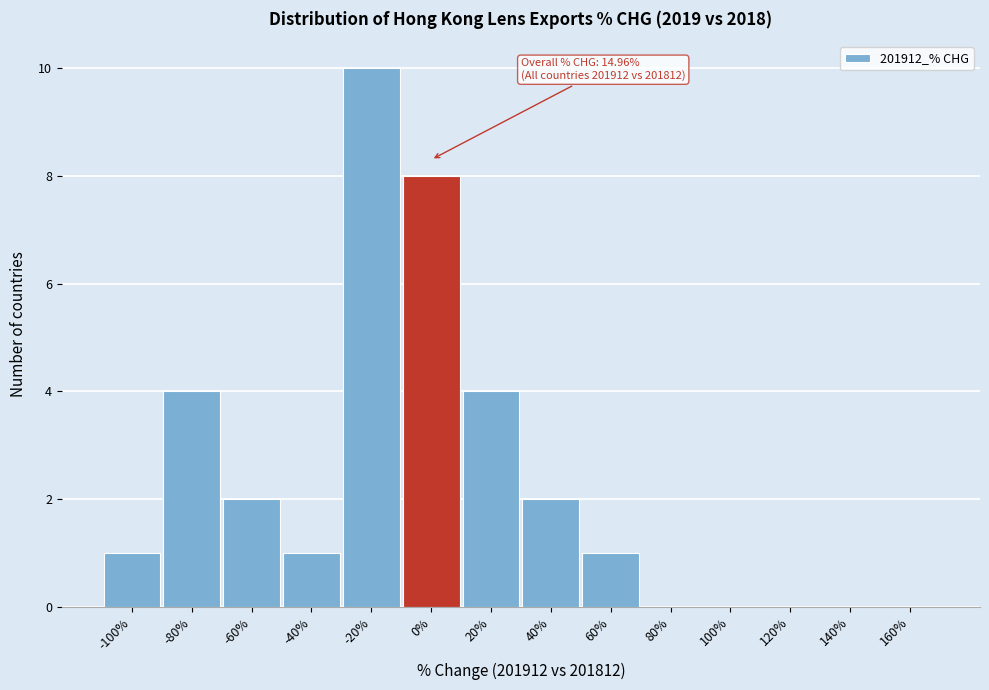

Reading left to right, extract all data points from this chart.

-100%=1	-80%=4	-60%=2	-40%=1	-20%=10	0%=8	20%=4	40%=2	60%=1	80%=0	100%=0	120%=0	140%=0	160%=0